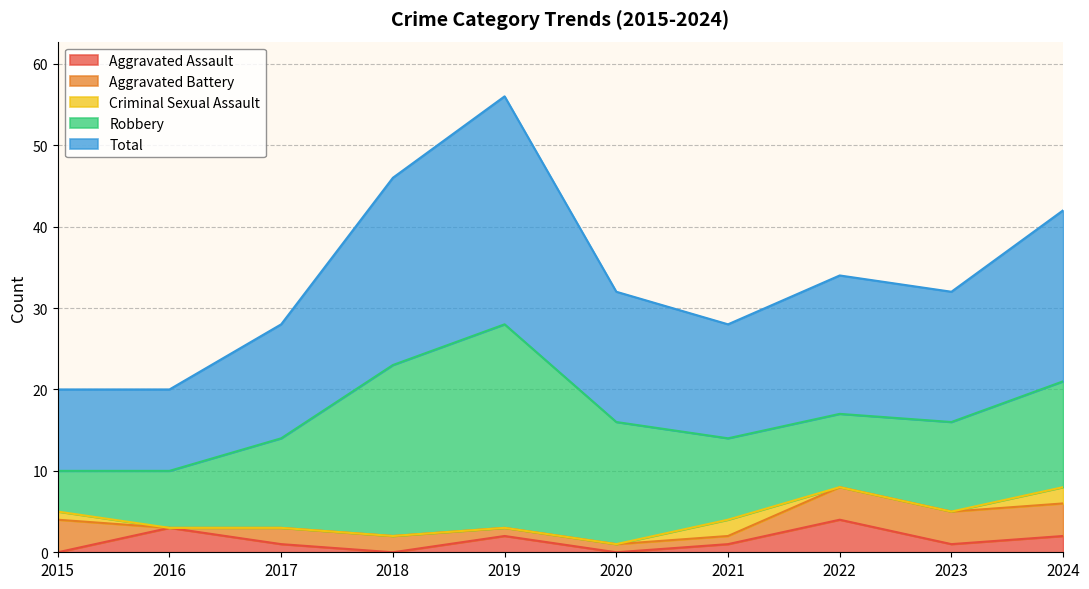

How many lines are shown in the chart?

5